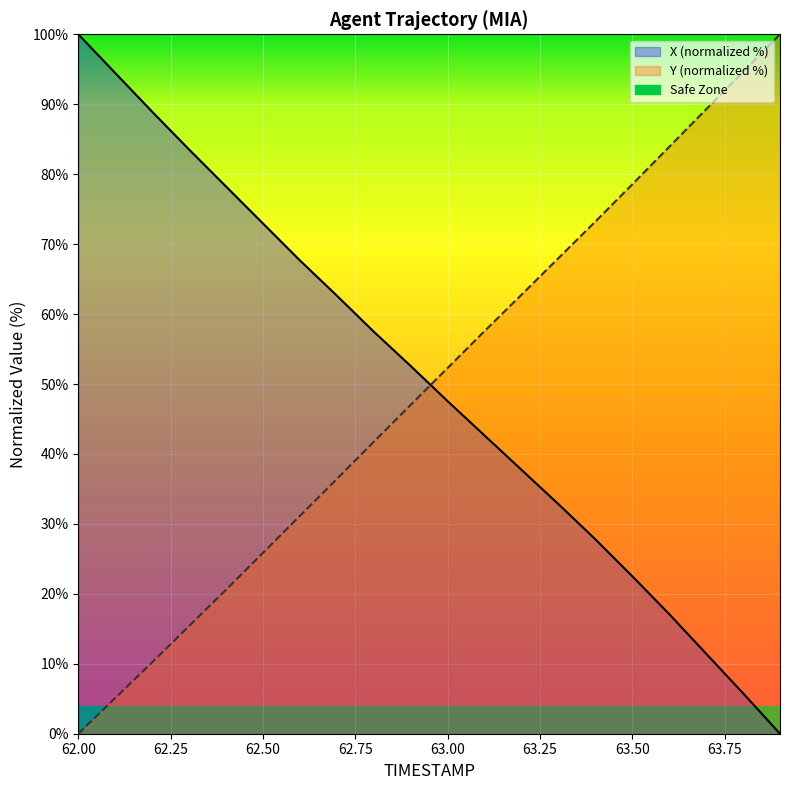

At which category is the sum across all series the highest?

63.5